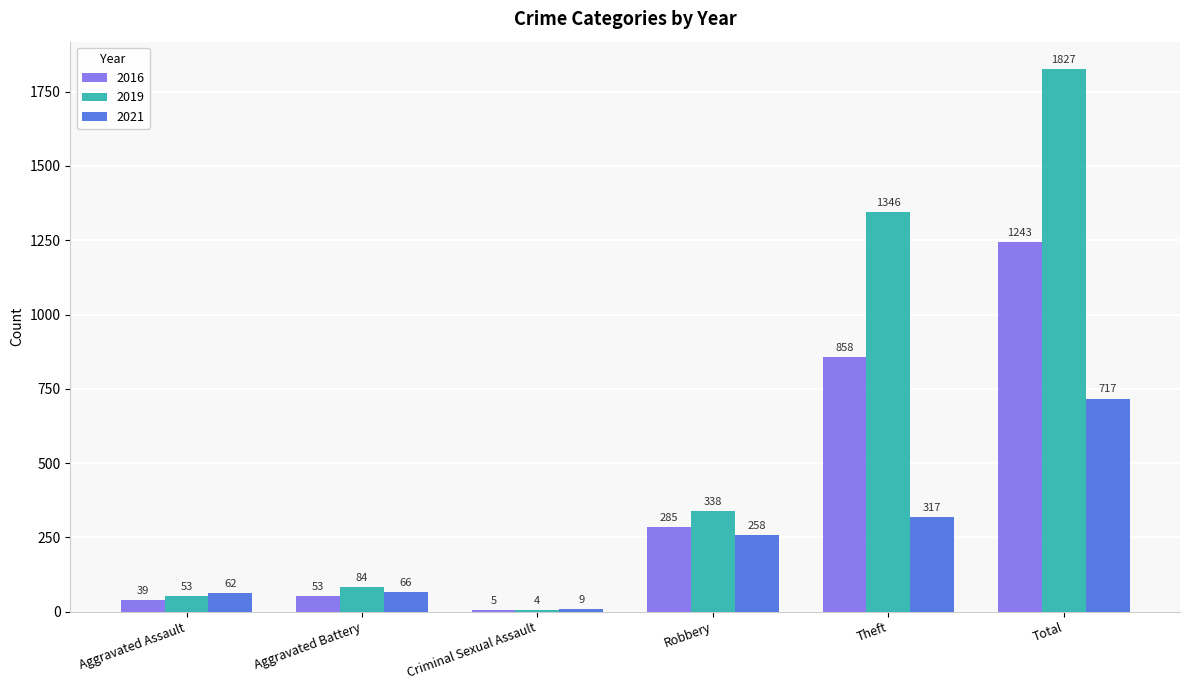

What is the sum of the 2021 values at Criminal Sexual Assault and Total?

726